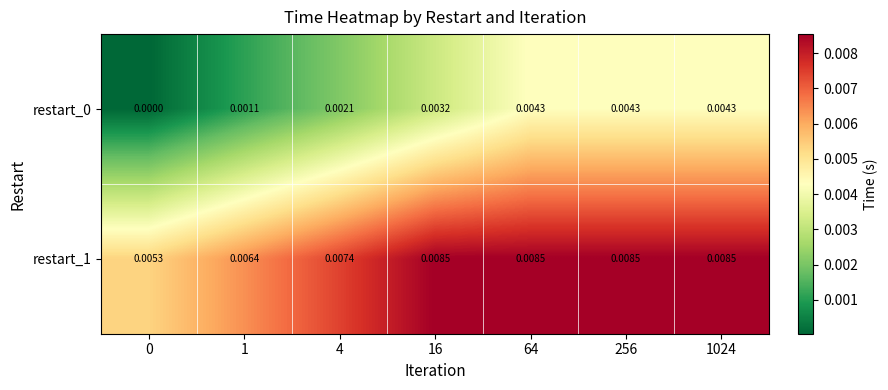

Is the value of restart_0 at 16 greater than the value of restart_1 at 4?

No